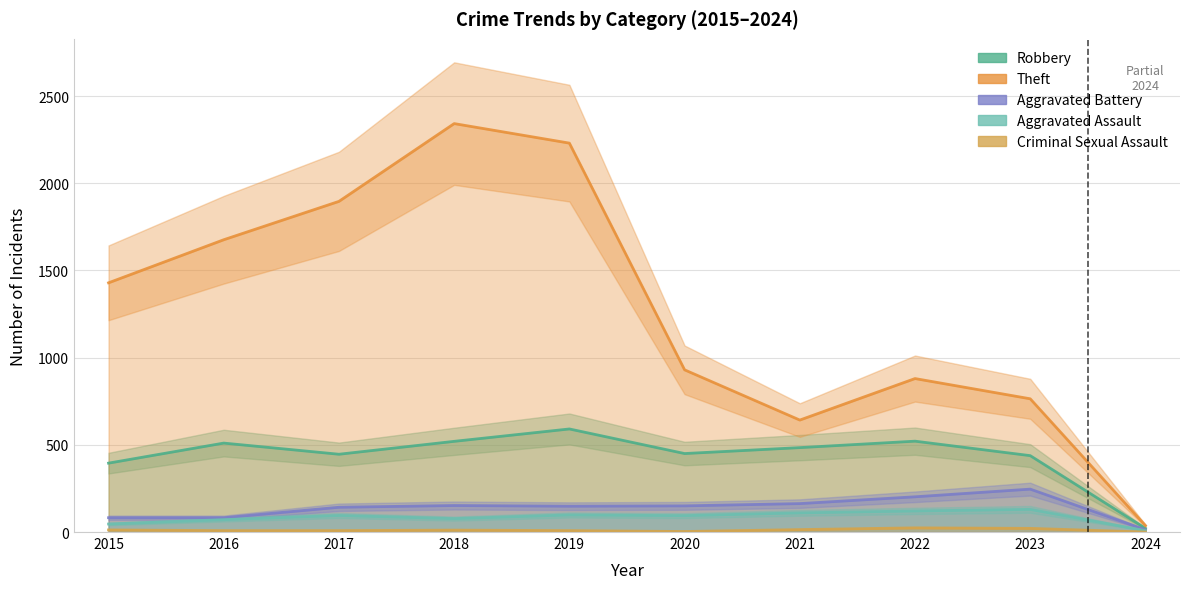

True or false: Aggravated Battery and Robbery intersect in this chart.

False